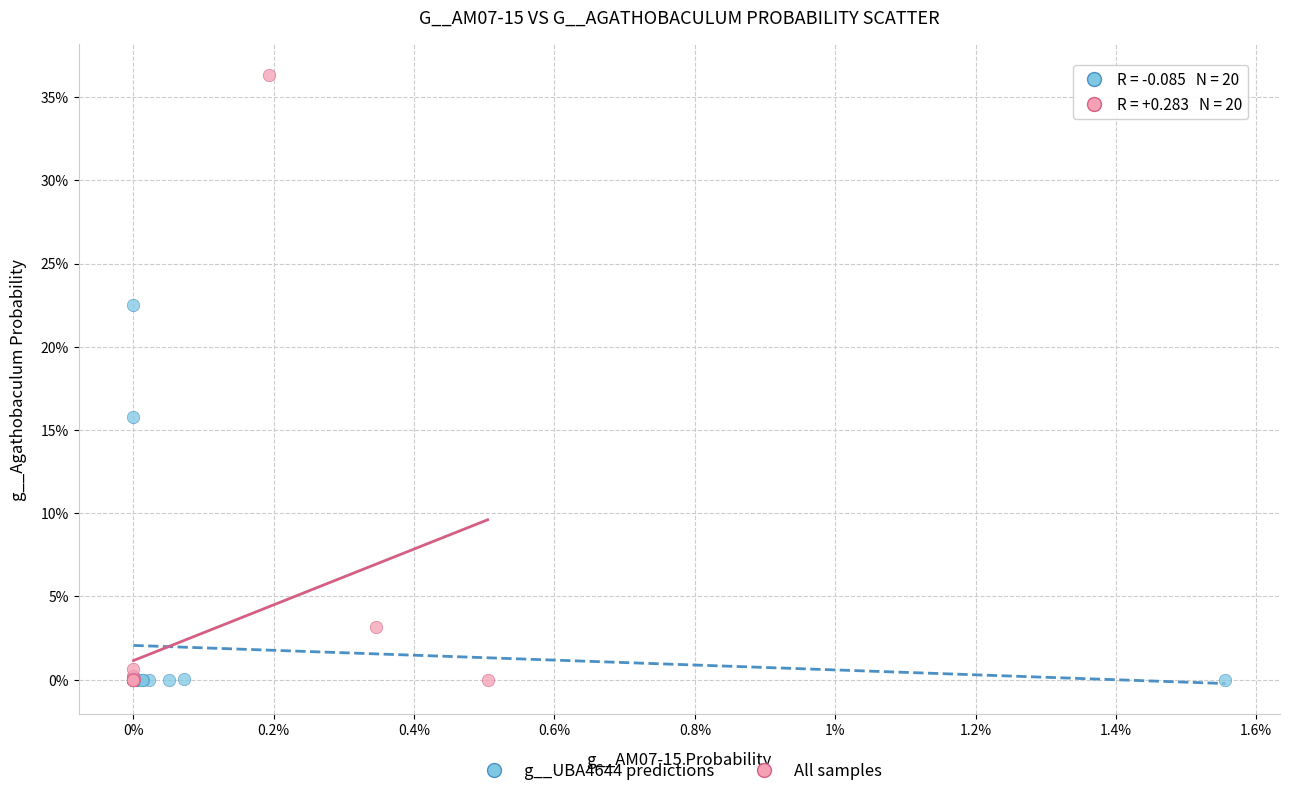

What are all the series names shown in the legend?

g__UBA4644 predictions, All samples